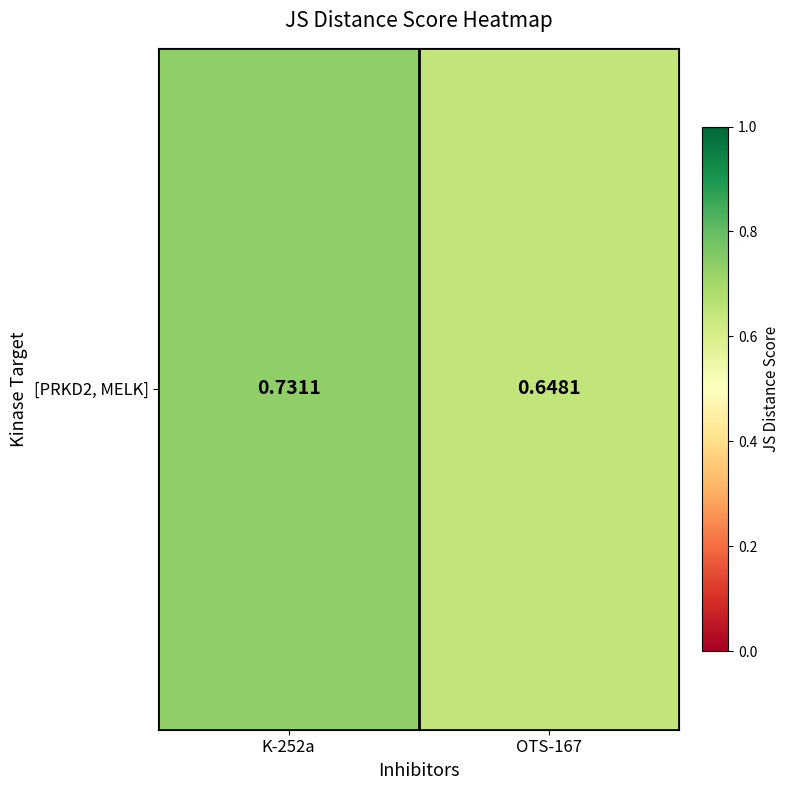

Count the values in the range 0 to 1.

2